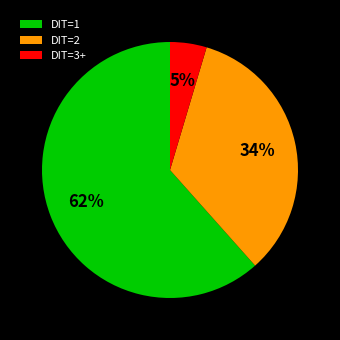

Between DIT=1 and DIT=2, which is larger?

DIT=1